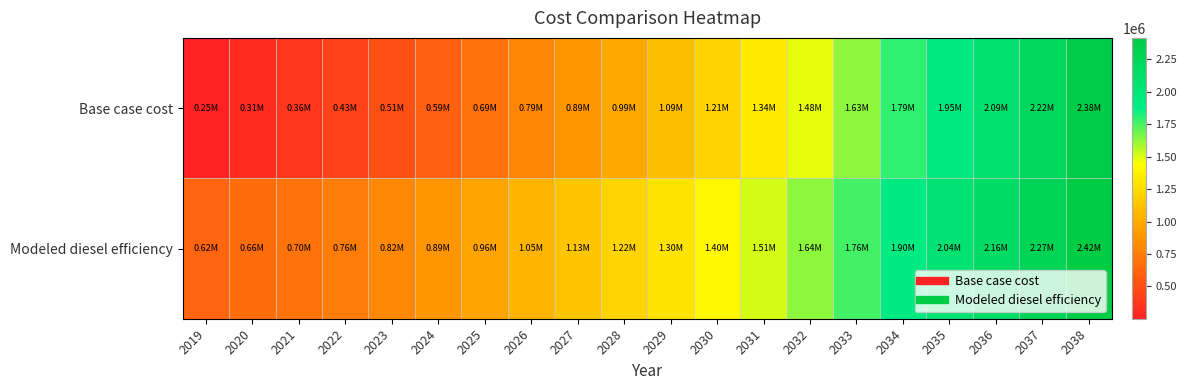

Reading left to right, extract all data points from this chart.

Base case cost: 2019=251340.0	2020=306818.8	2021=364718.1	2022=432589.7	2023=506695.1	2024=592734.4	2025=688621.1	2026=792351.6	2027=891831.0	2028=991079.9	2029=1091166.2	2030=1212933.9	2031=1341671.9	2032=1484568.1	2033=1632934.9	2034=1794451.7	2035=1946116.9	2036=2091153.0	2037=2219550.0	2038=2383453.7
Modeled diesel efficiency: 2019=618508.6	2020=659802.8	2021=703511.7	2022=756495.6	2023=815350.9	2024=885254.7	2025=964305.6	2026=1050677.5	2027=1133370.5	2028=1216035.5	2029=1299638.9	2030=1403125.9	2031=1513118.4	2032=1636147.1	2033=1764310.2	2034=1904585.3	2035=2036058.1	2036=2161654.5	2037=2272271.1	2038=2415309.7